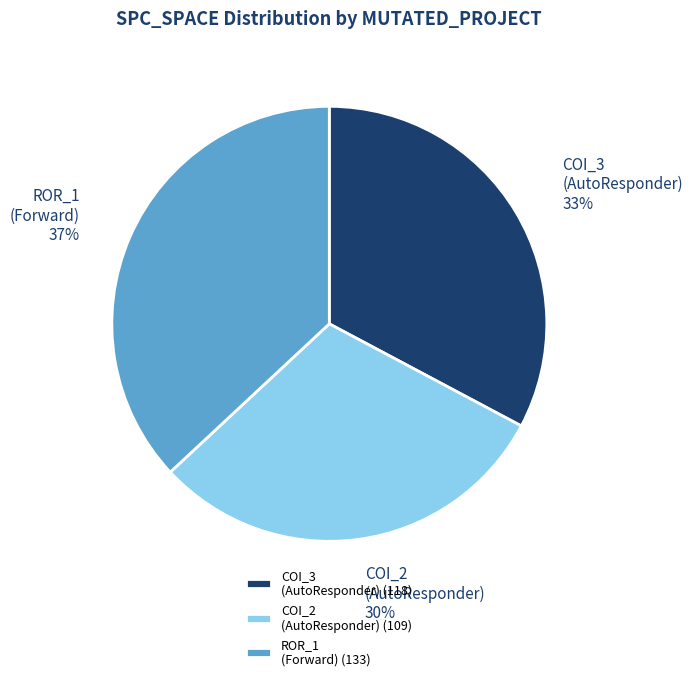

What is the largest slice in the pie chart?

ROR_1 (Forward) (133)